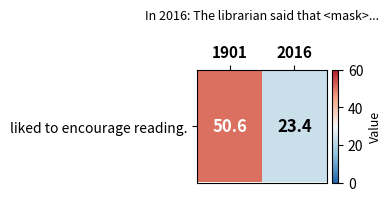

What is the change in value from 1901 to 2016?

-27.2